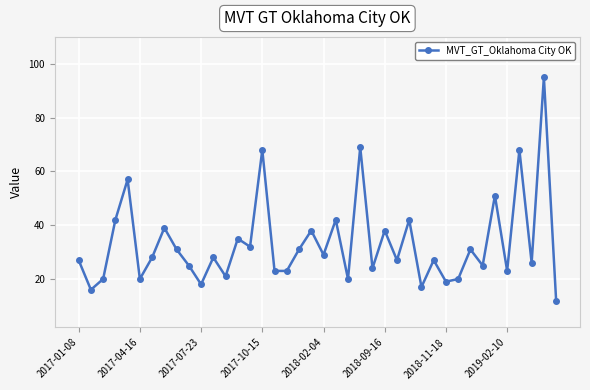

How many series are shown in this chart?

1